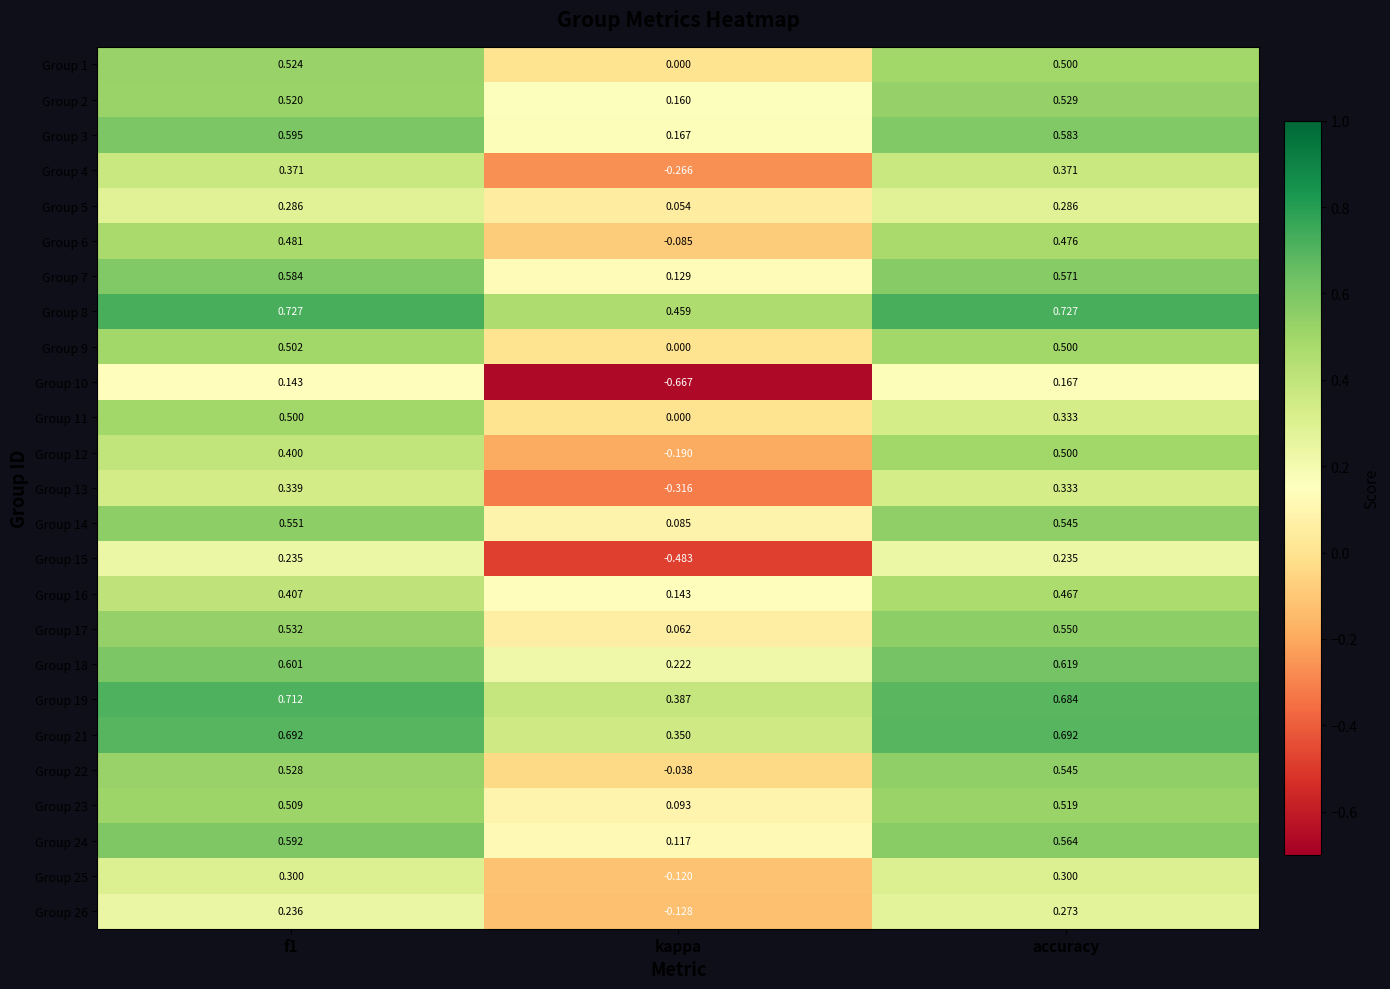

Which category has the lowest value in the Group 13 series?

kappa